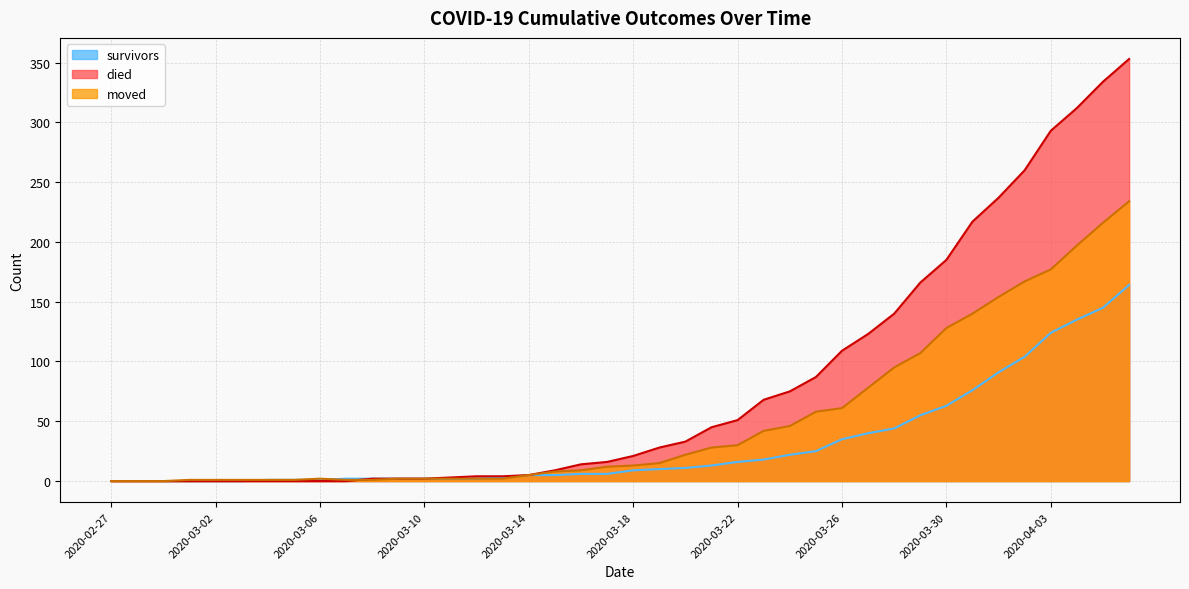

Rank the series by their maximum value, from lowest to highest.

survivors, moved, died